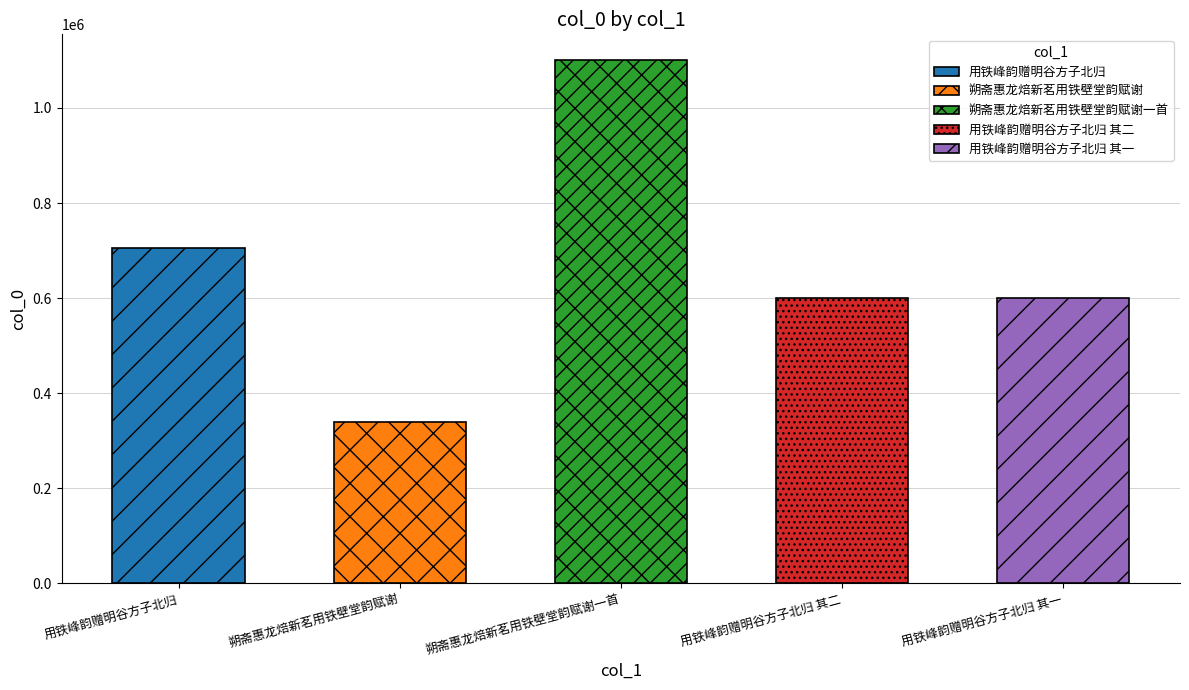

Between 朔斋惠龙焙新茗用铁壁堂韵赋谢一首 and 朔斋惠龙焙新茗用铁壁堂韵赋谢, which is larger?

朔斋惠龙焙新茗用铁壁堂韵赋谢一首